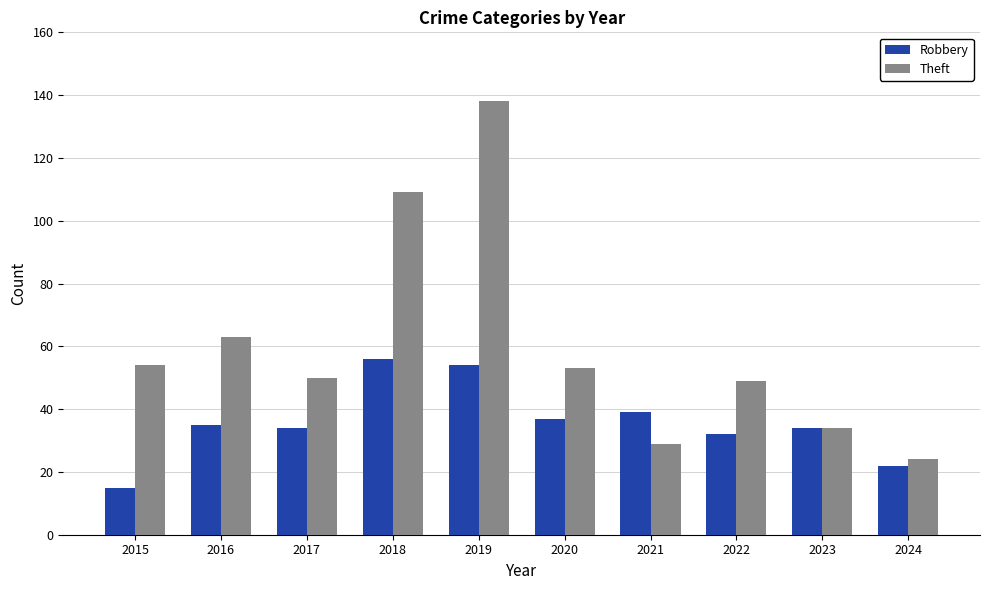

How many bars are there in each group?

2